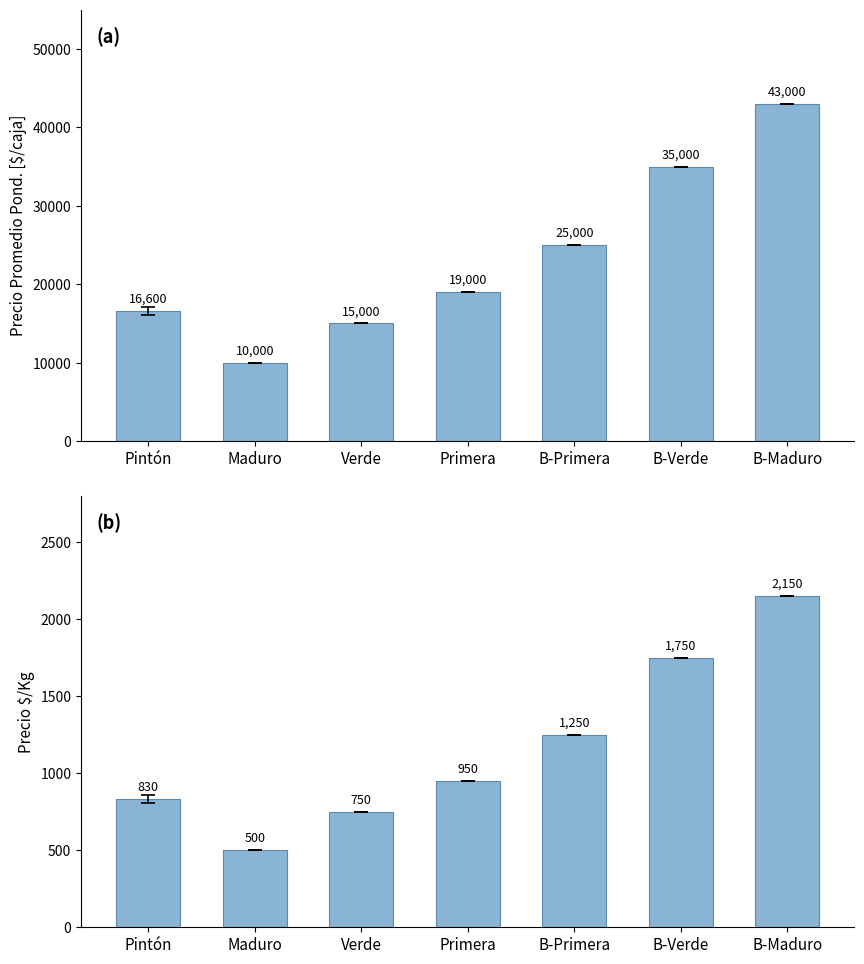

At how many categories does at least one series exceed 29531?

2